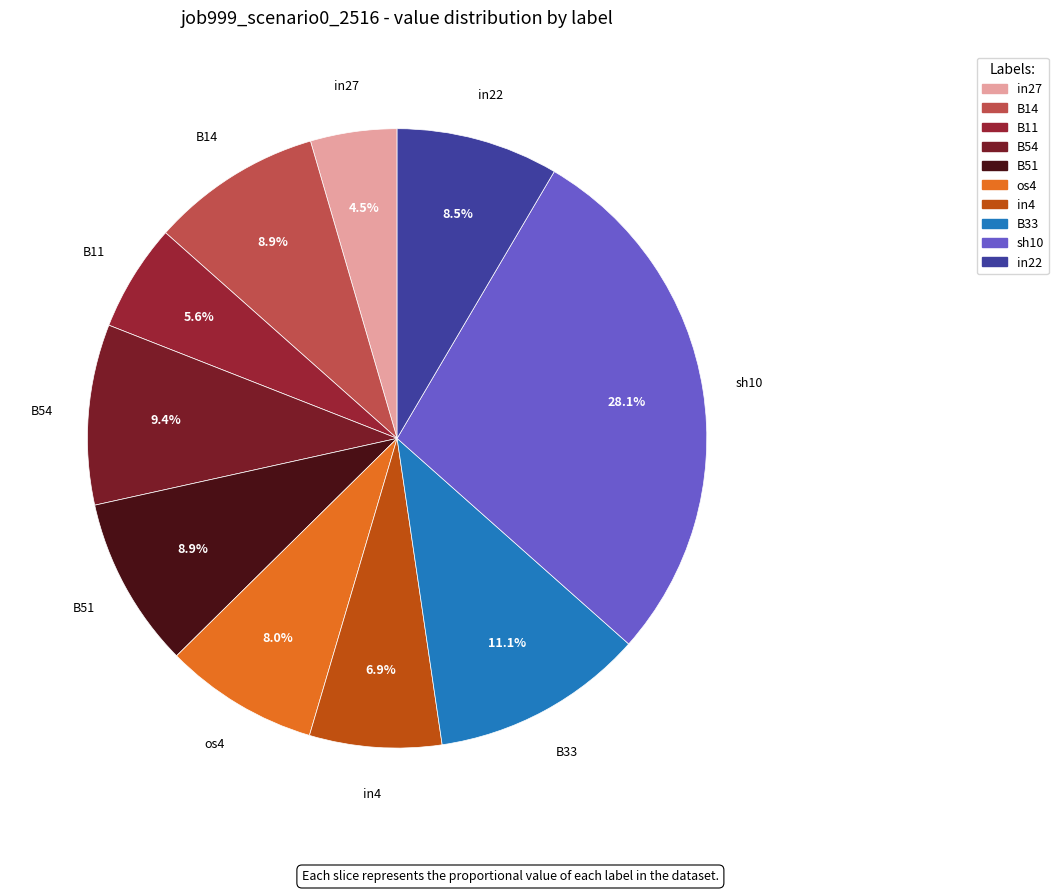

Which has a higher value, B11 or in4?

in4